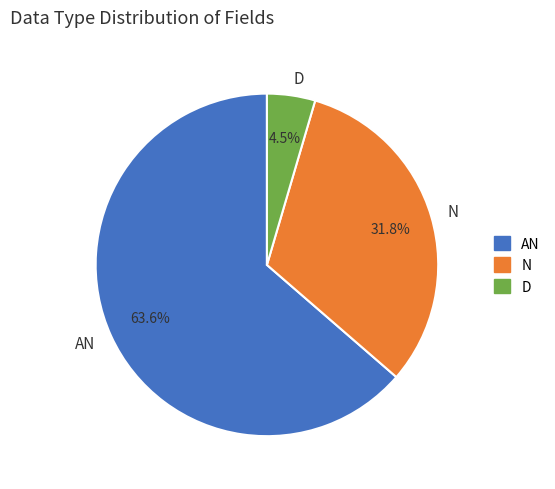

What is the largest slice in the pie chart?

AN